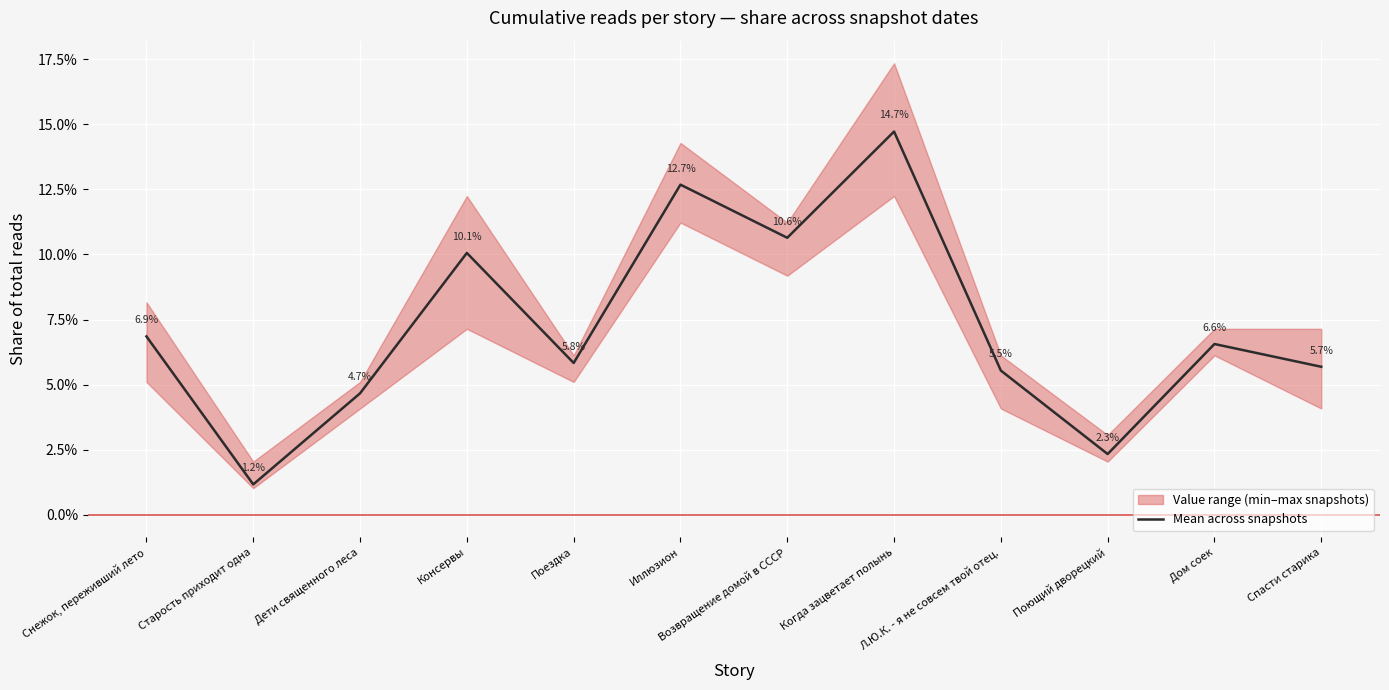

Rank the categories by value from highest to lowest.

Когда зацветает полынь, Иллюзион, Возвращение домой в СССР, Консервы, Снежок, переживший лето, Дом соек, Поездка, Спасти старика, Л.Ю.К. - я не совсем твой отец., Дети священного леса, Поющий дворецкий, Старость приходит одна